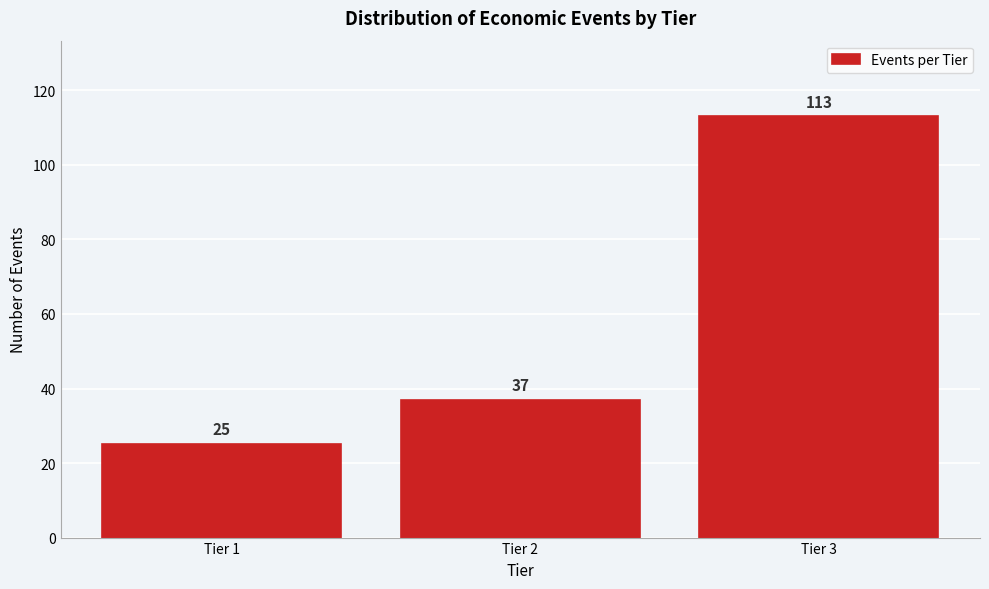

Reading left to right, transcribe all the data shown in this chart.

25	37	113